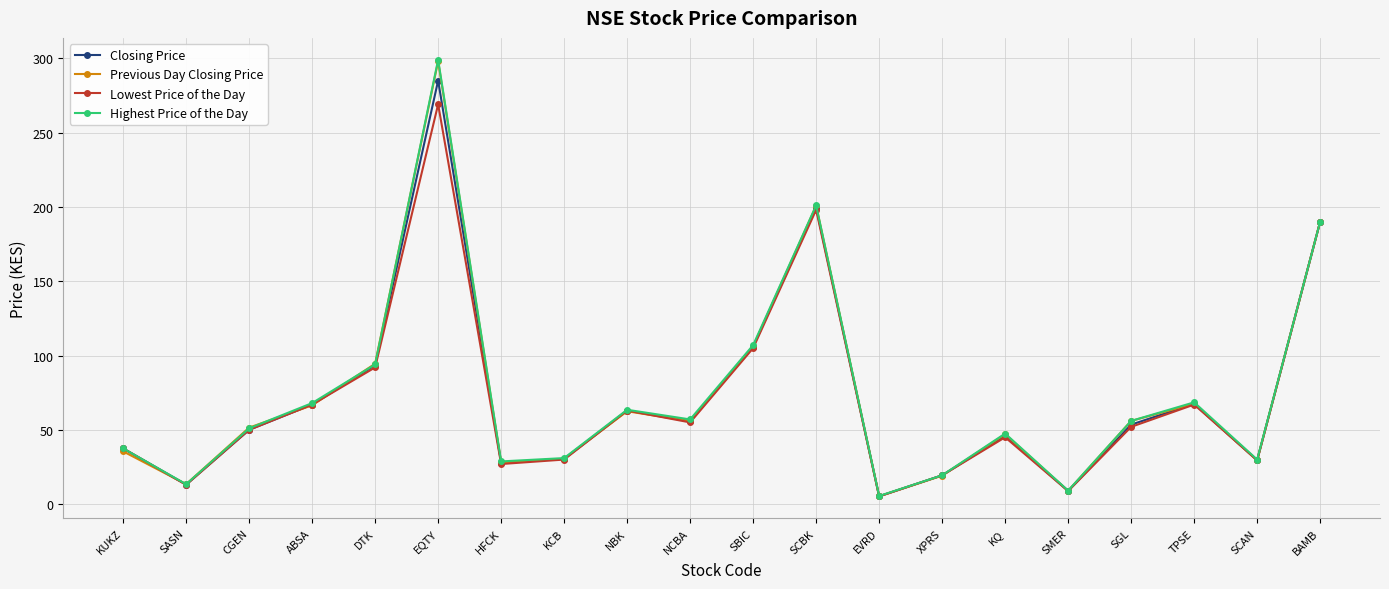

What are all the series names shown in the legend?

Closing Price, Previous Day Closing Price, Lowest Price of the Day, Highest Price of the Day